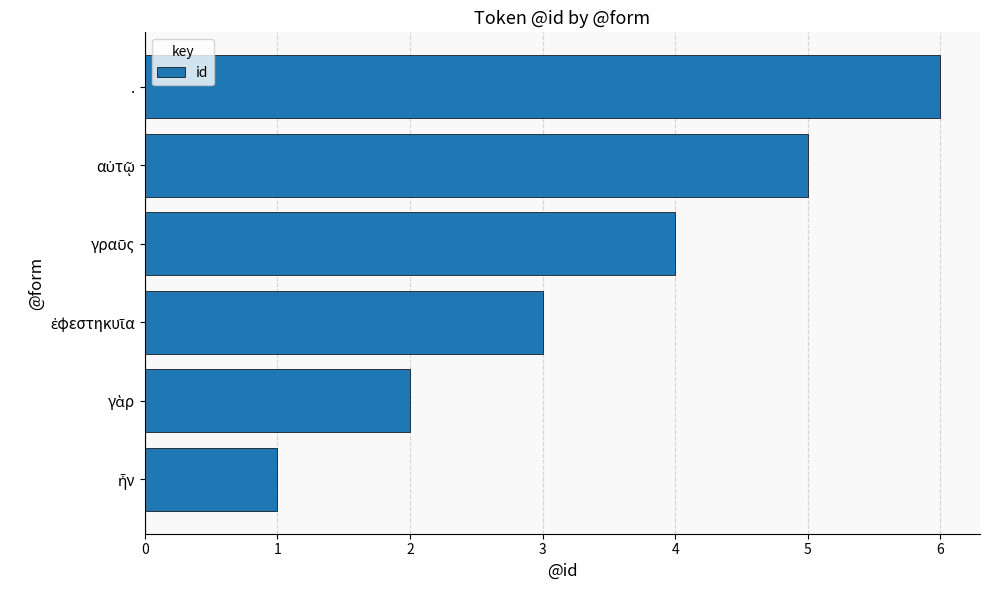

Is it true that the value at . is 8?

False